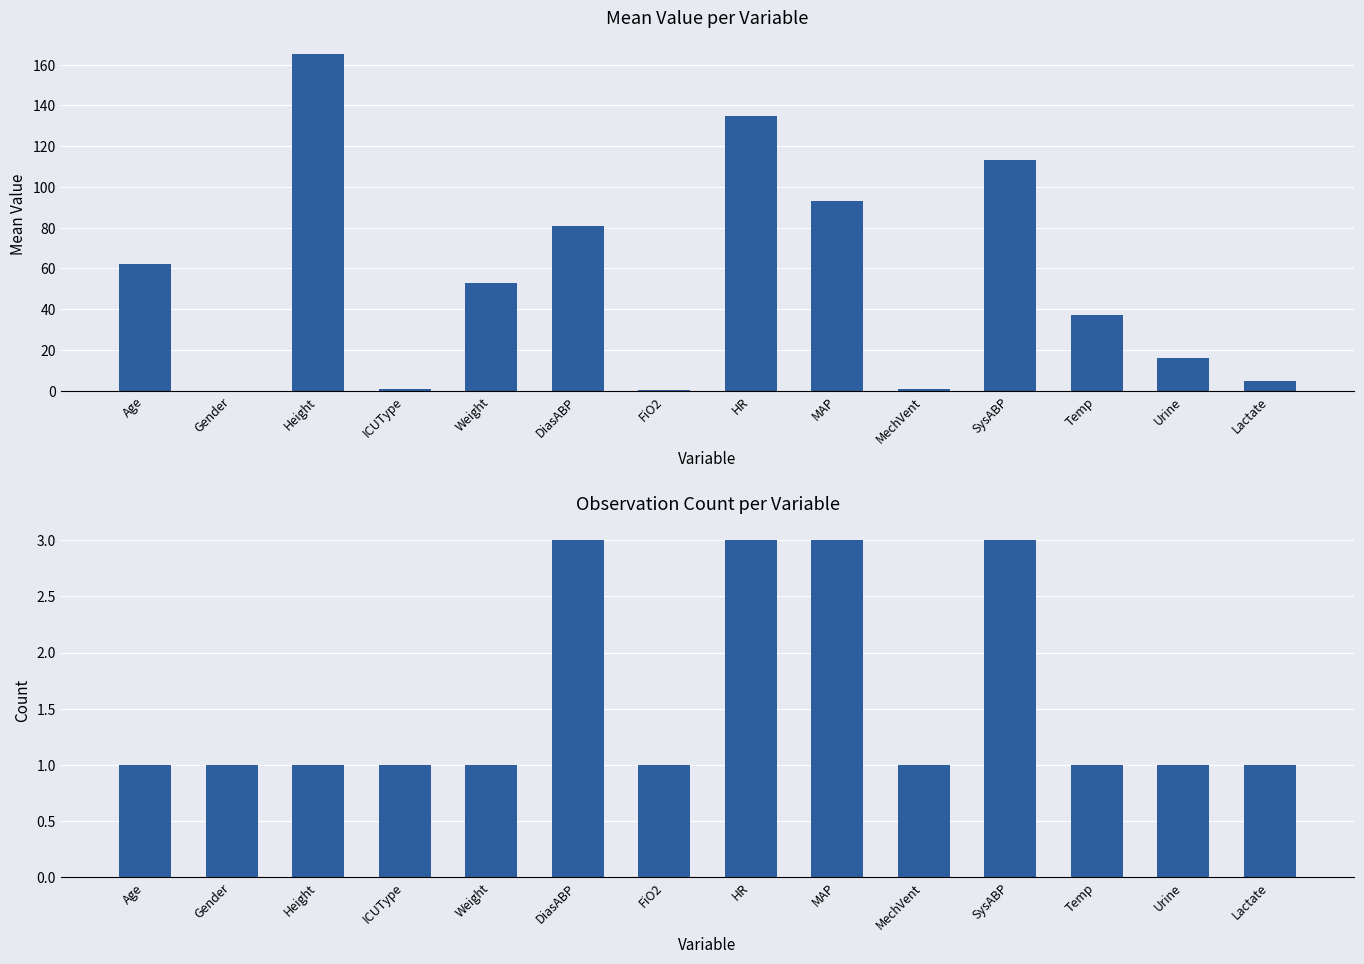

Are the bars horizontal?

No